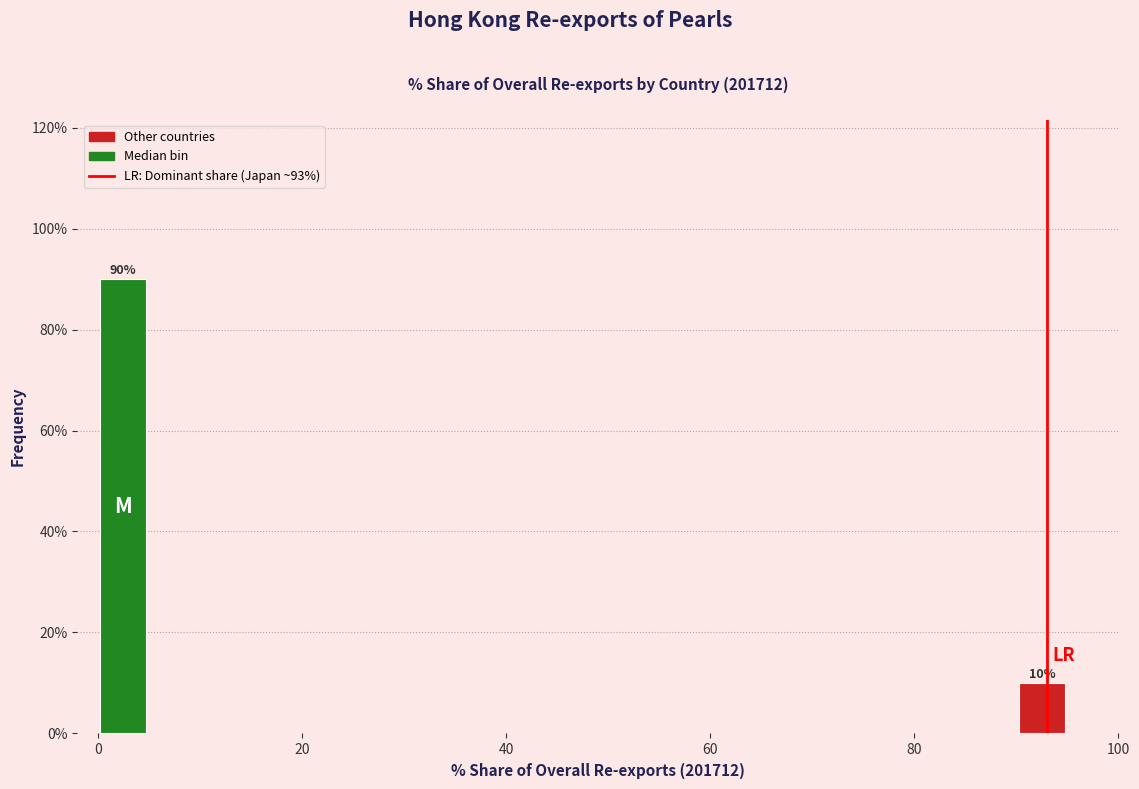

Read against the x-axis, roughly where is the centre of the tallest bar?

2